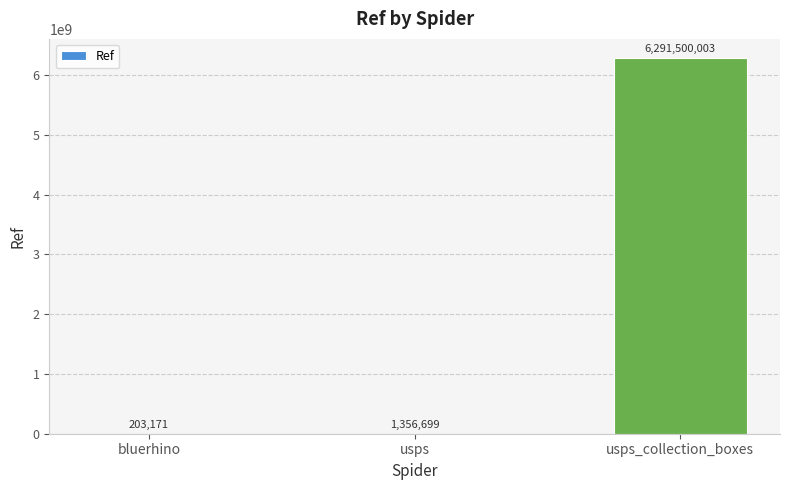

How many data points does each series have?

3